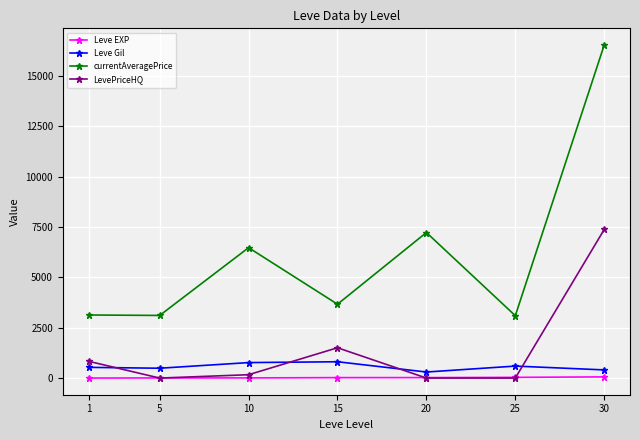

At which category does the chart reach its peak across all series?

30